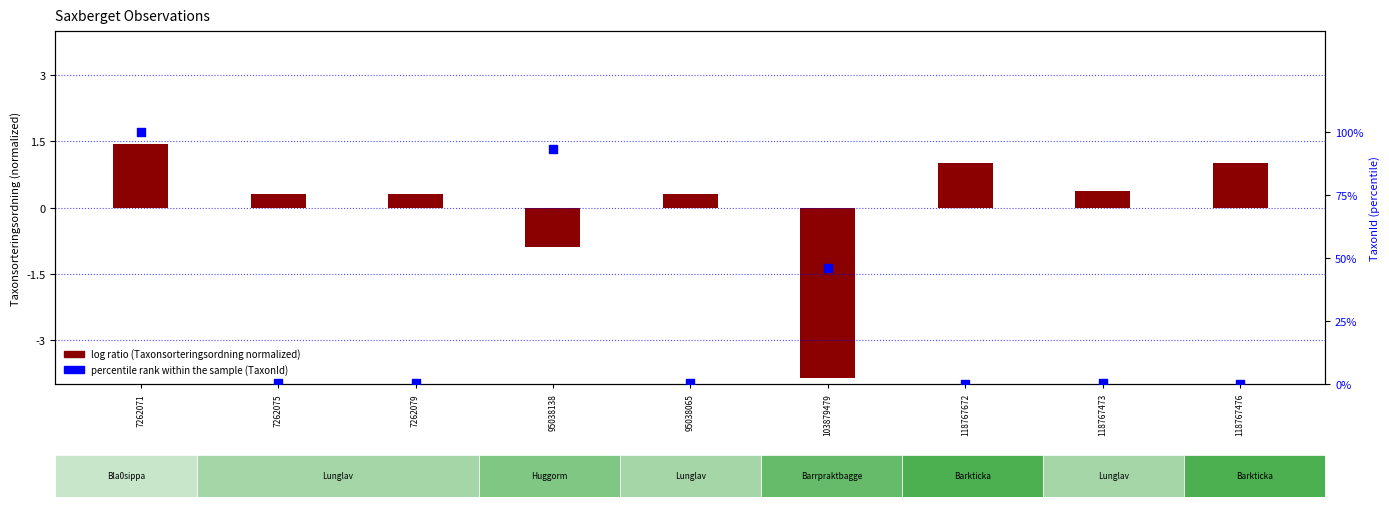

Between 103879479 and 7262079, which is larger?

103879479